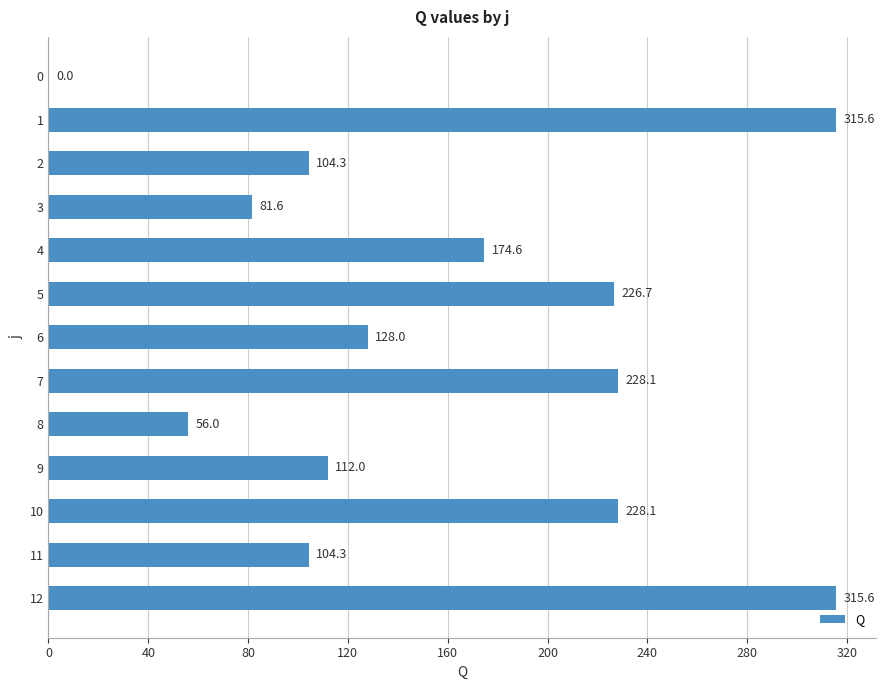

Reading bottom to top, transcribe all the data shown in this chart.

12=315.6	11=104.3	10=228.1	9=112.0	8=56.0	7=228.1	6=128.0	5=226.7	4=174.6	3=81.6	2=104.3	1=315.6	0=0.0